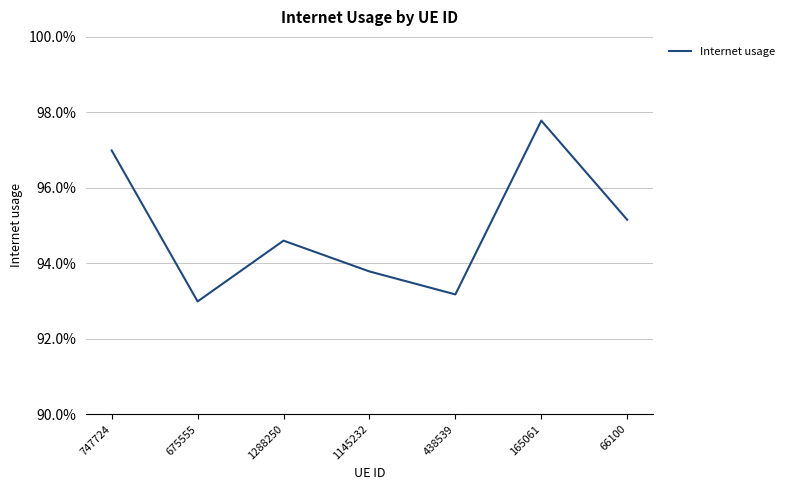

The value at 165061 is 1.0. True or false?

True